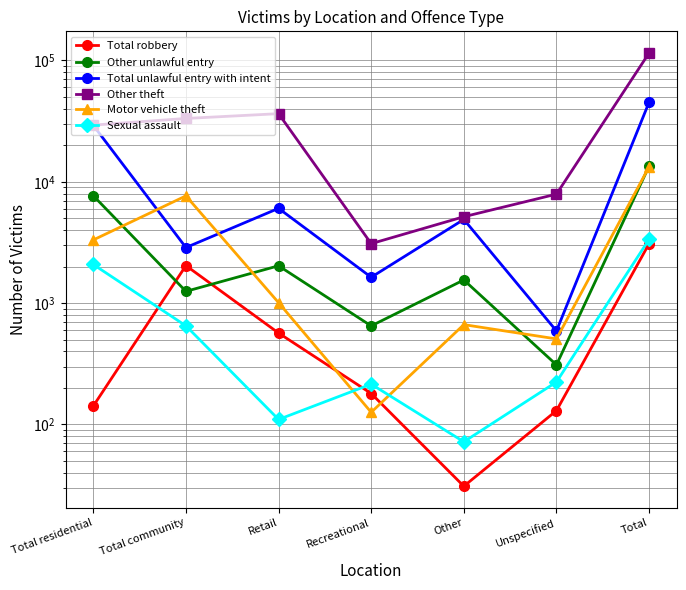

At which category does the chart reach its minimum across all series?

Other